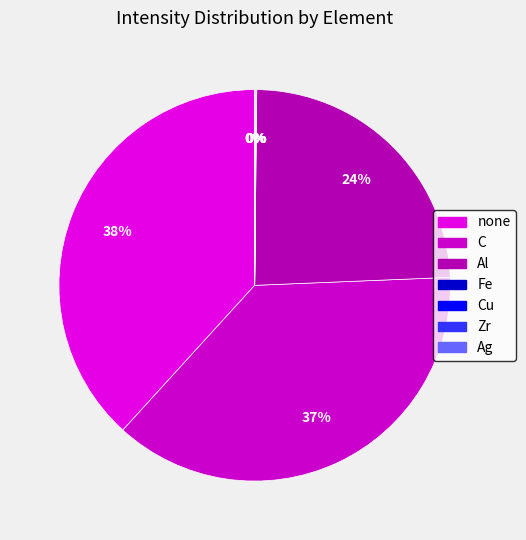

Which category has the biggest portion of the pie?

none